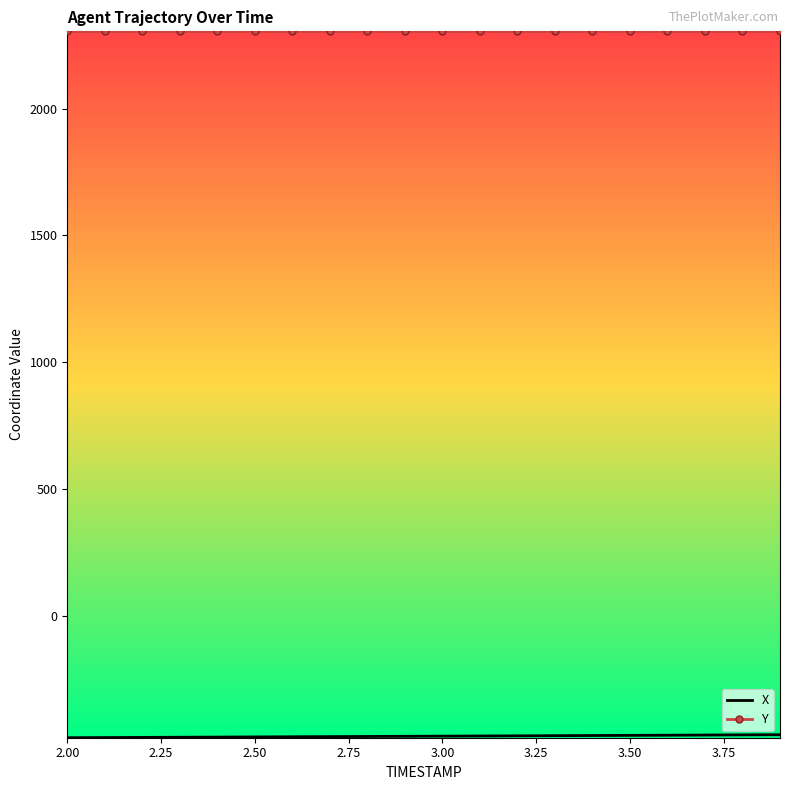

Which series has the largest total across all categories?

Y